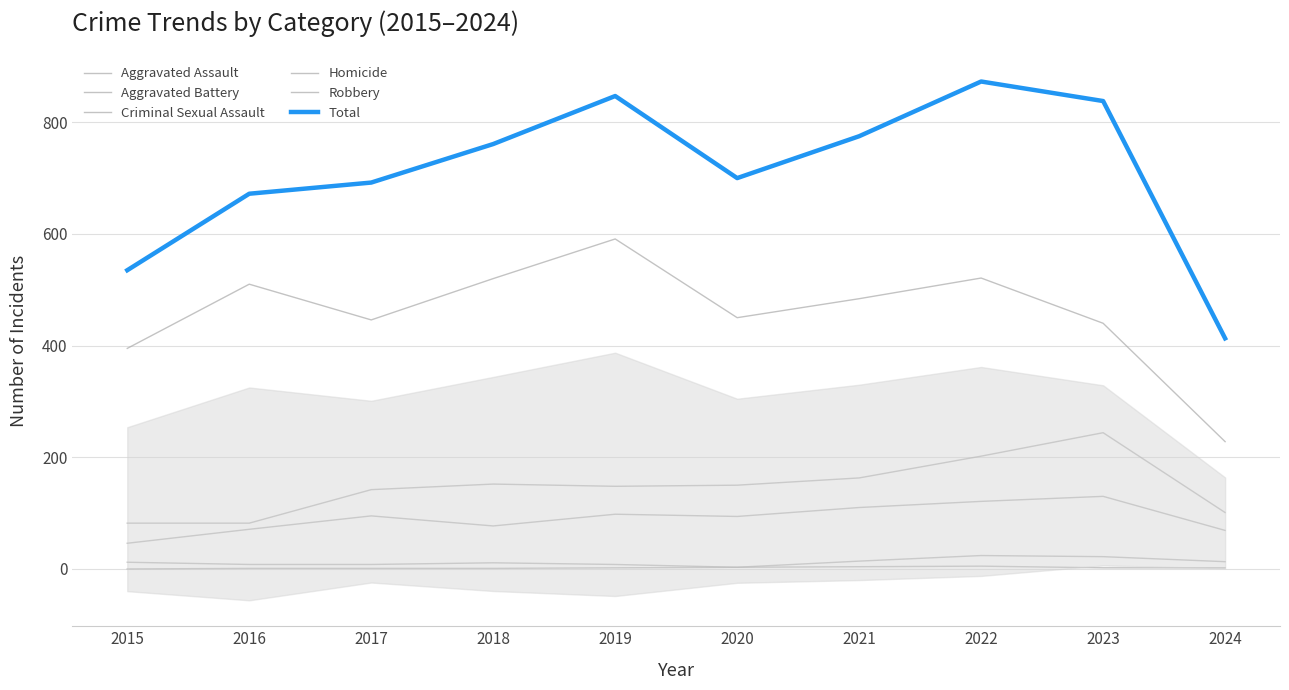

List the labels in order of Aggravated Assault value, largest first.

2023, 2022, 2021, 2019, 2017, 2020, 2018, 2016, 2024, 2015